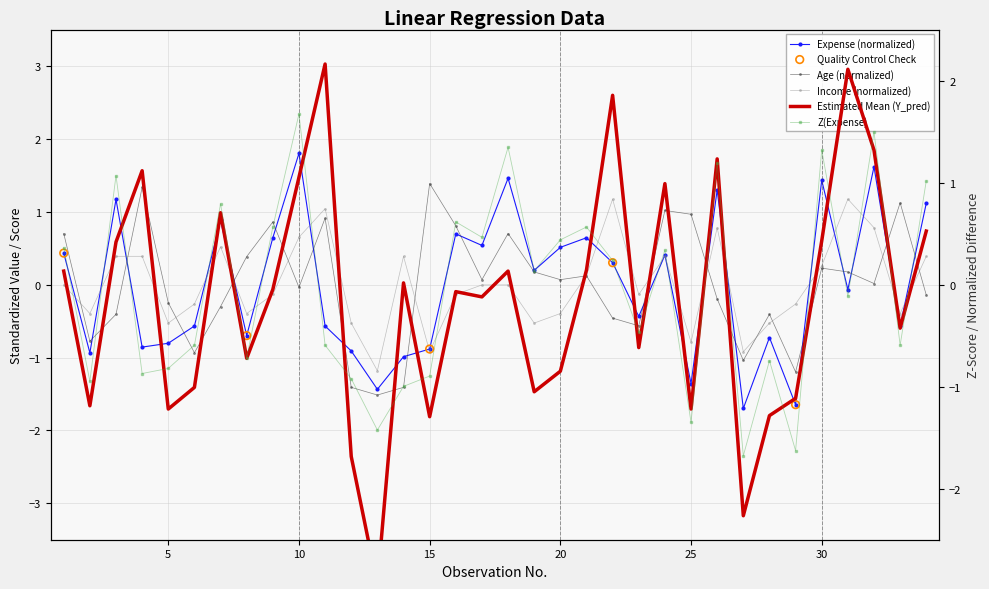

At which category is the sum across all series the highest?

32